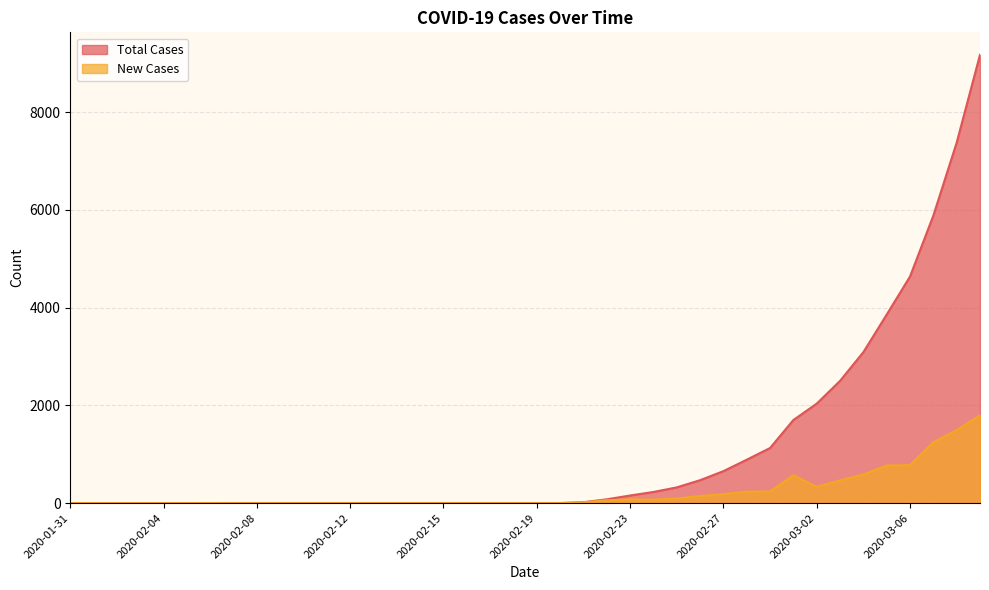

Does the chart have visible grid lines?

Yes